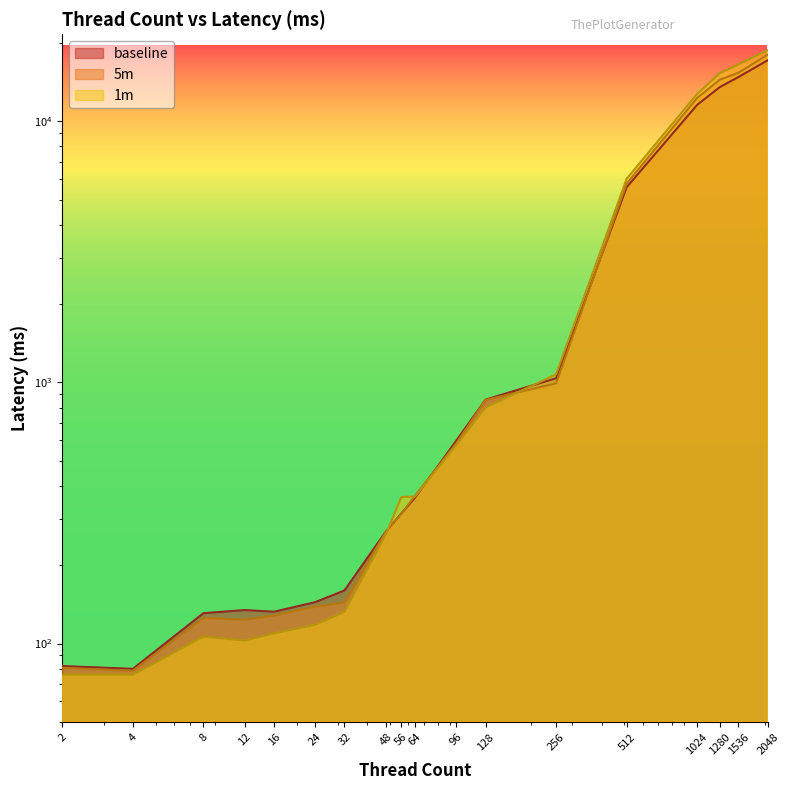

Does the chart have visible grid lines?

No